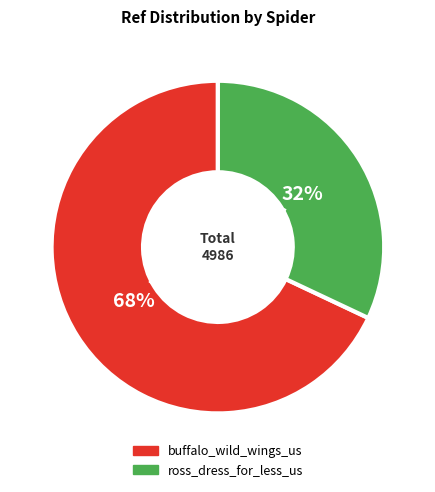

How many slices are in this pie chart?

2